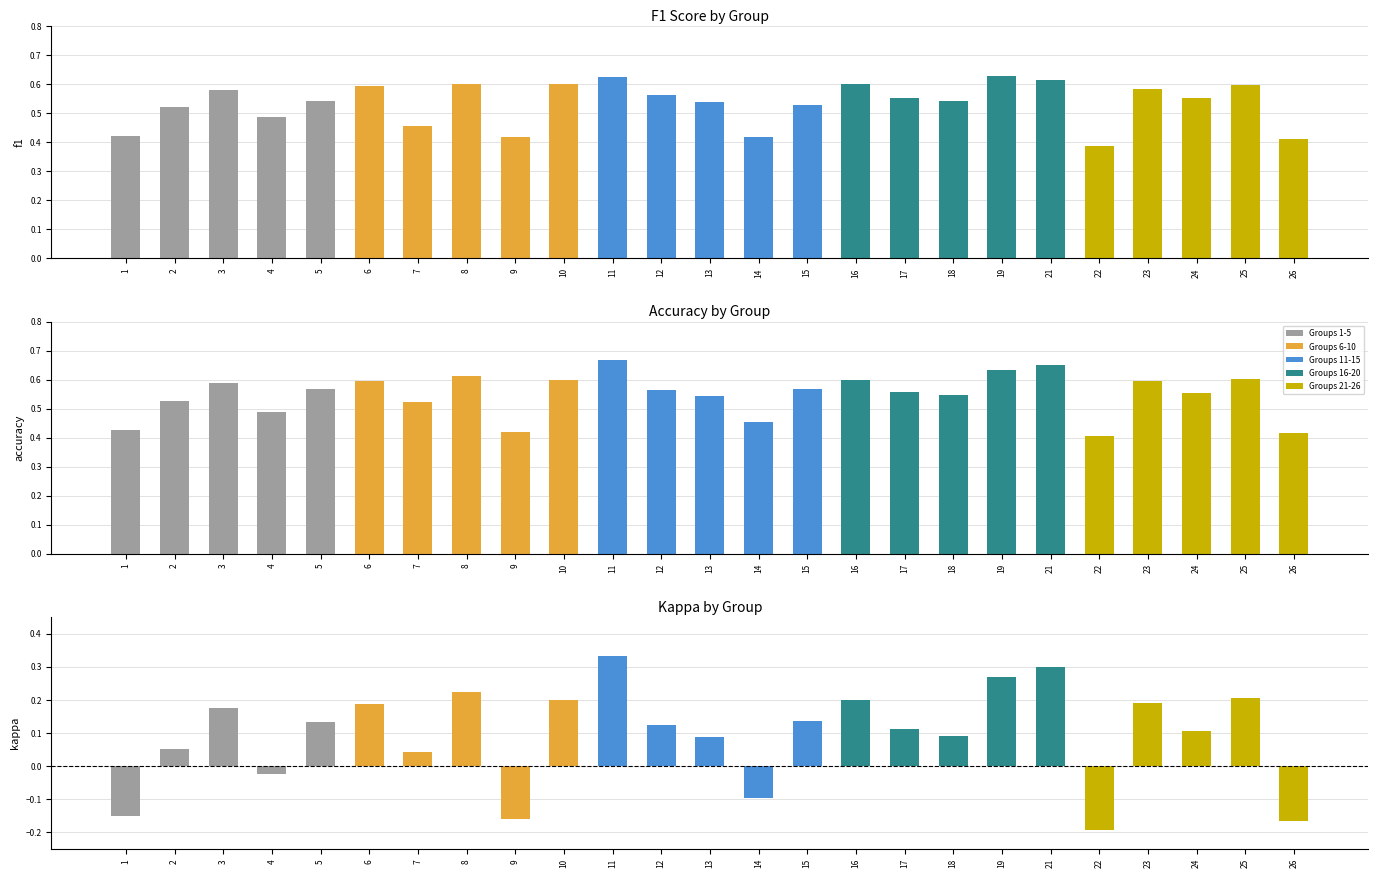

What is the smallest value displayed?

-0.2